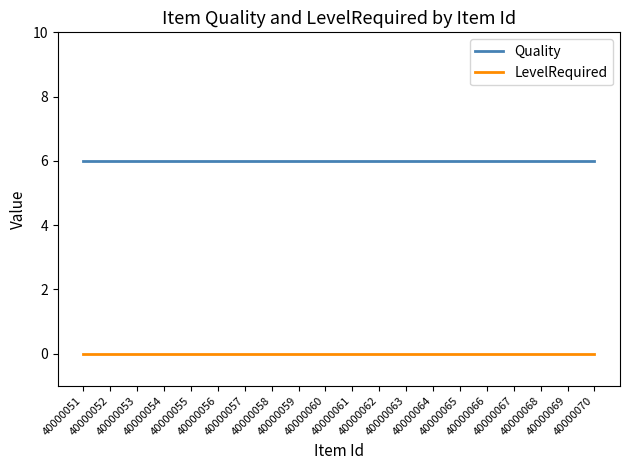

The Quality series shows 6 at 40000055. True or false?

True